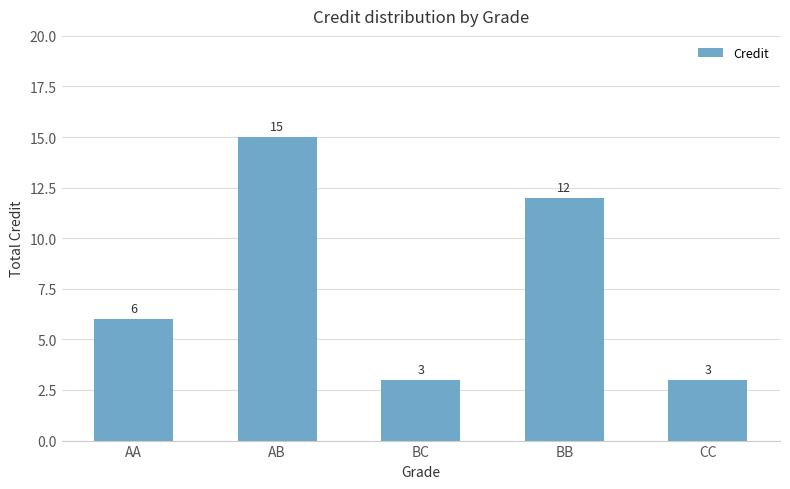

How many categories are shown in the chart?

5